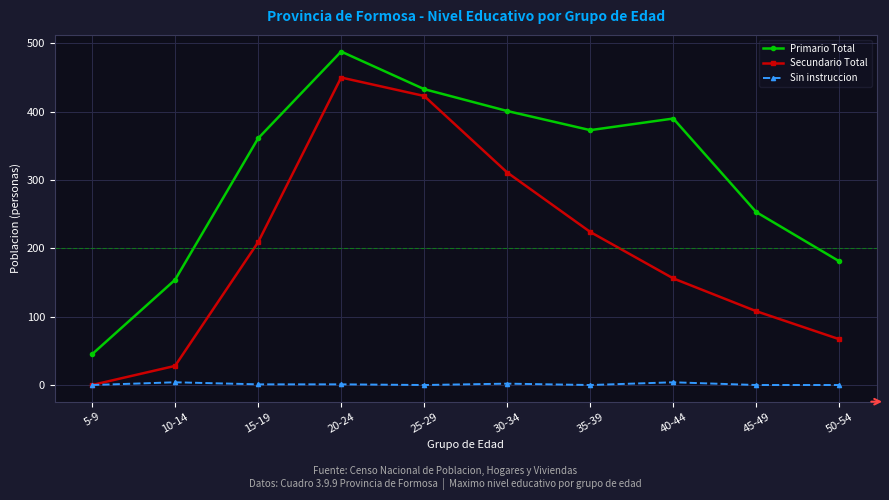

True or false: Secundario Total and Primario Total intersect in this chart.

False